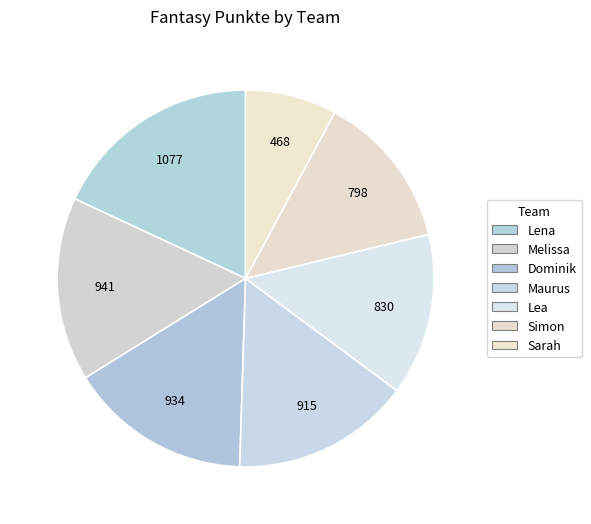

Rank the categories by value from lowest to highest.

Sarah, Simon, Lea, Maurus, Dominik, Melissa, Lena